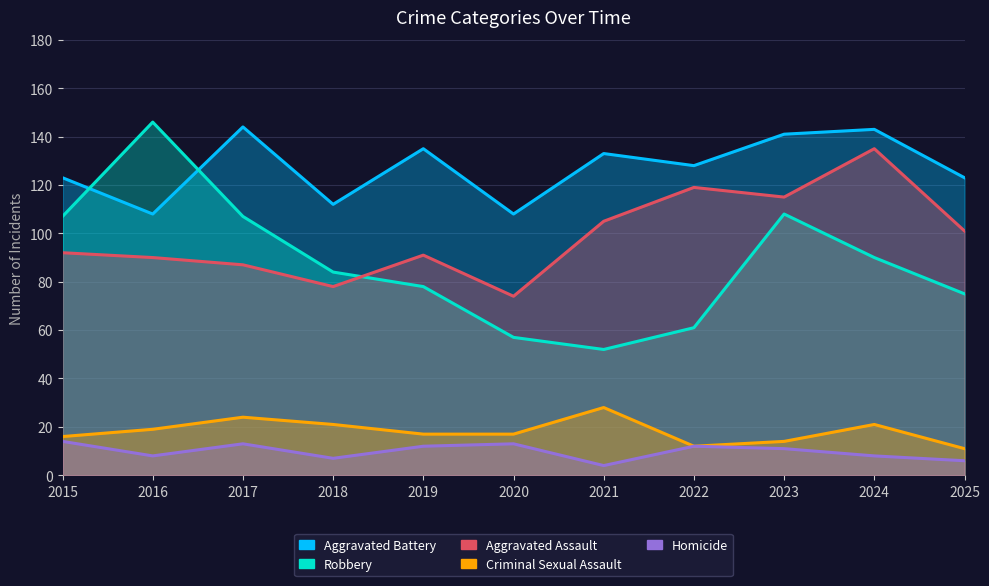

Reading right to left, transcribe all the data shown in this chart.

Aggravated Assault: 101	135	115	119	105	74	91	78	87	90	92
Aggravated Battery: 123	143	141	128	133	108	135	112	144	108	123
Robbery: 75	90	108	61	52	57	78	84	107	146	107
Criminal Sexual Assault: 11	21	14	12	28	17	17	21	24	19	16
Homicide: 6	8	11	12	4	13	12	7	13	8	14